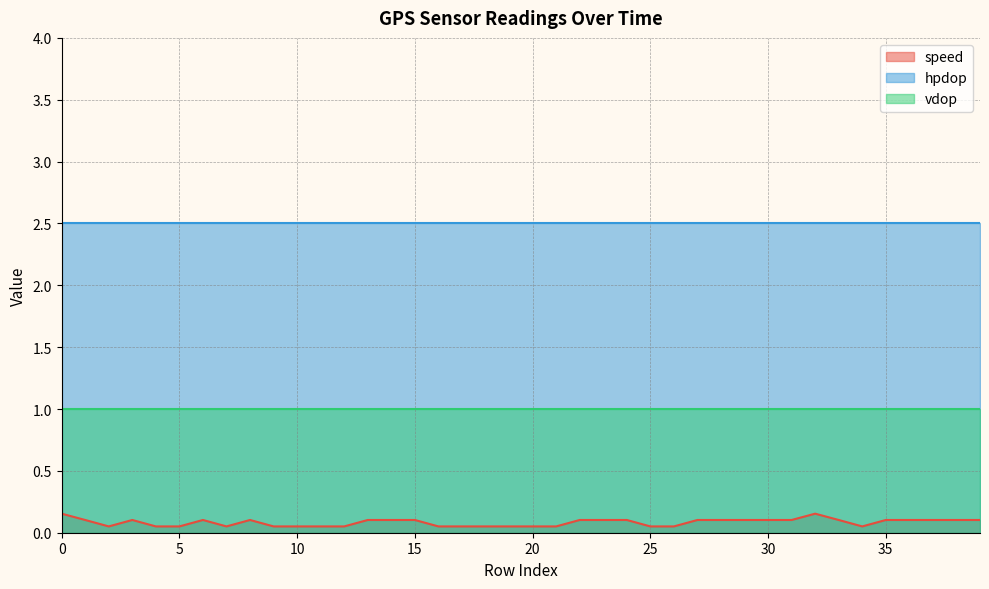

Which has a higher value, 19 or 10?

19